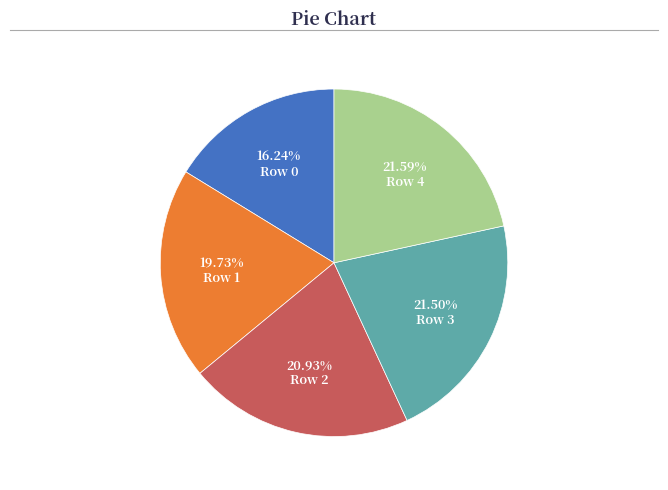

Is there any slice that represents more than half of the pie?

No